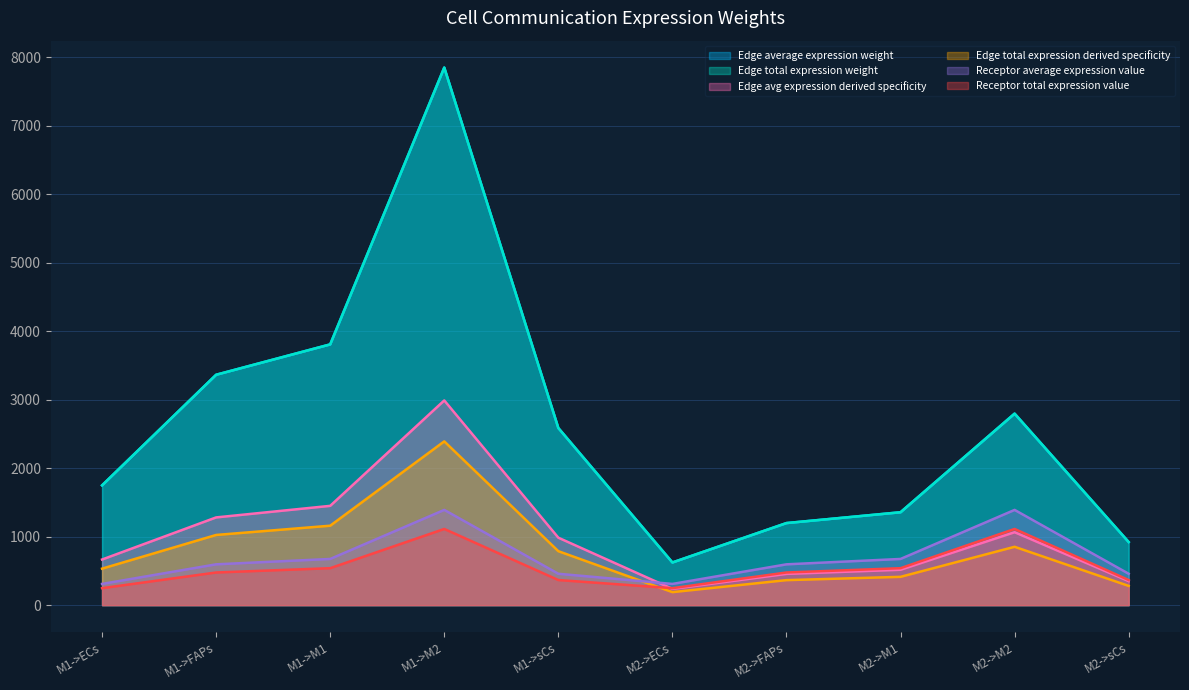

How many interior local peaks does the Edge total expression derived specificity series have?

2